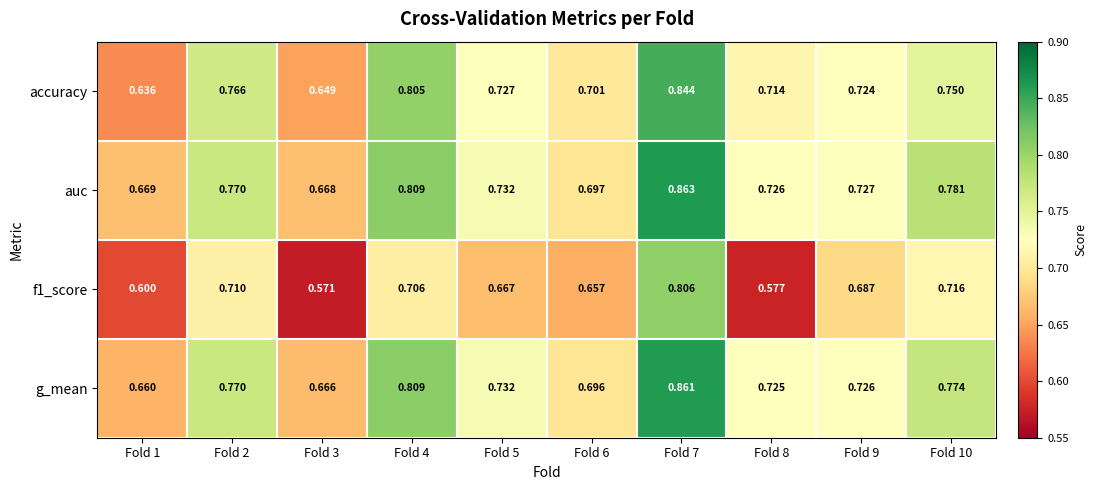

Is the value of accuracy at Fold 9 greater than the value of g_mean at Fold 10?

No